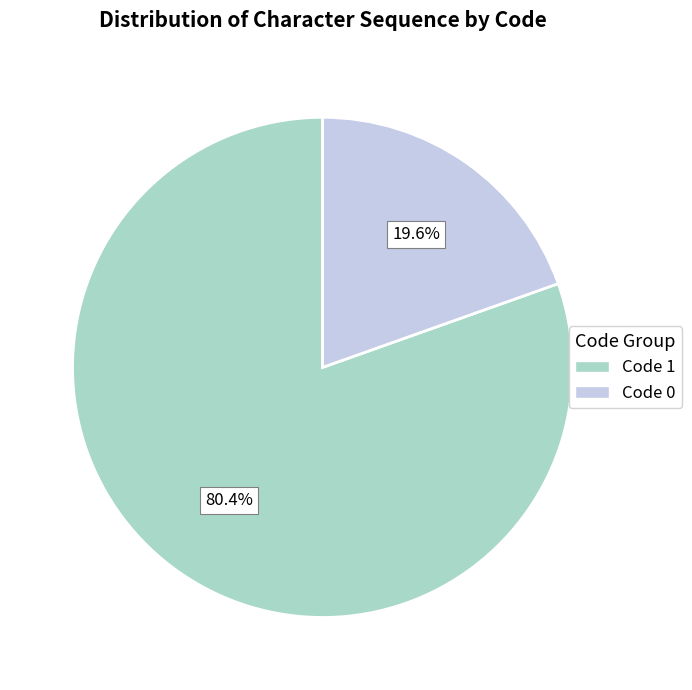

Is there a majority slice in this chart?

Yes